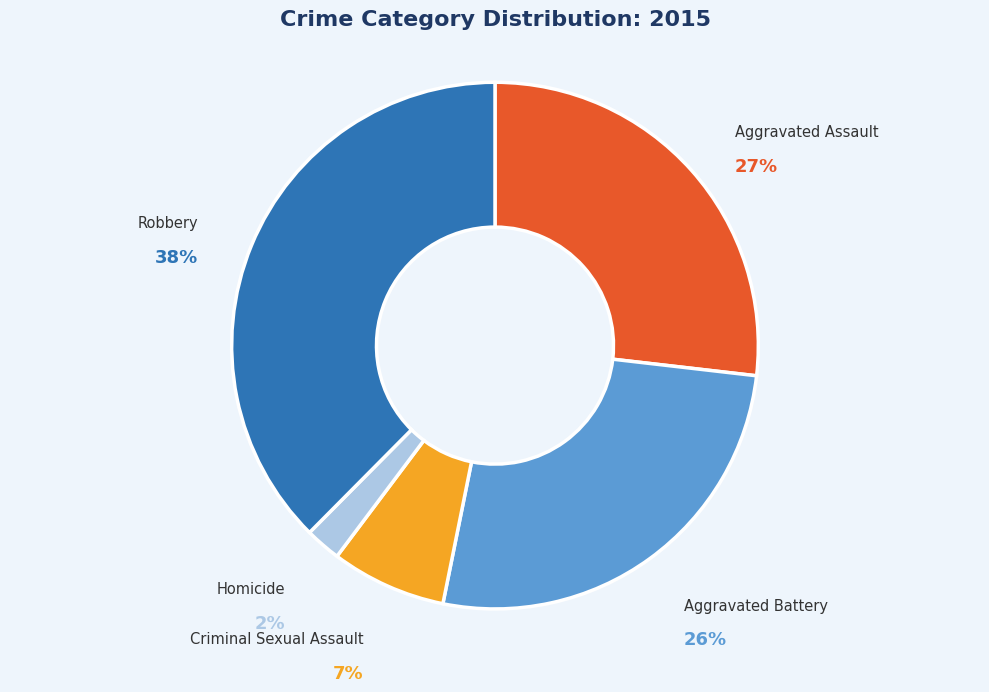

To the nearest percent, what is the combined percentage of Robbery and Homicide?

40%